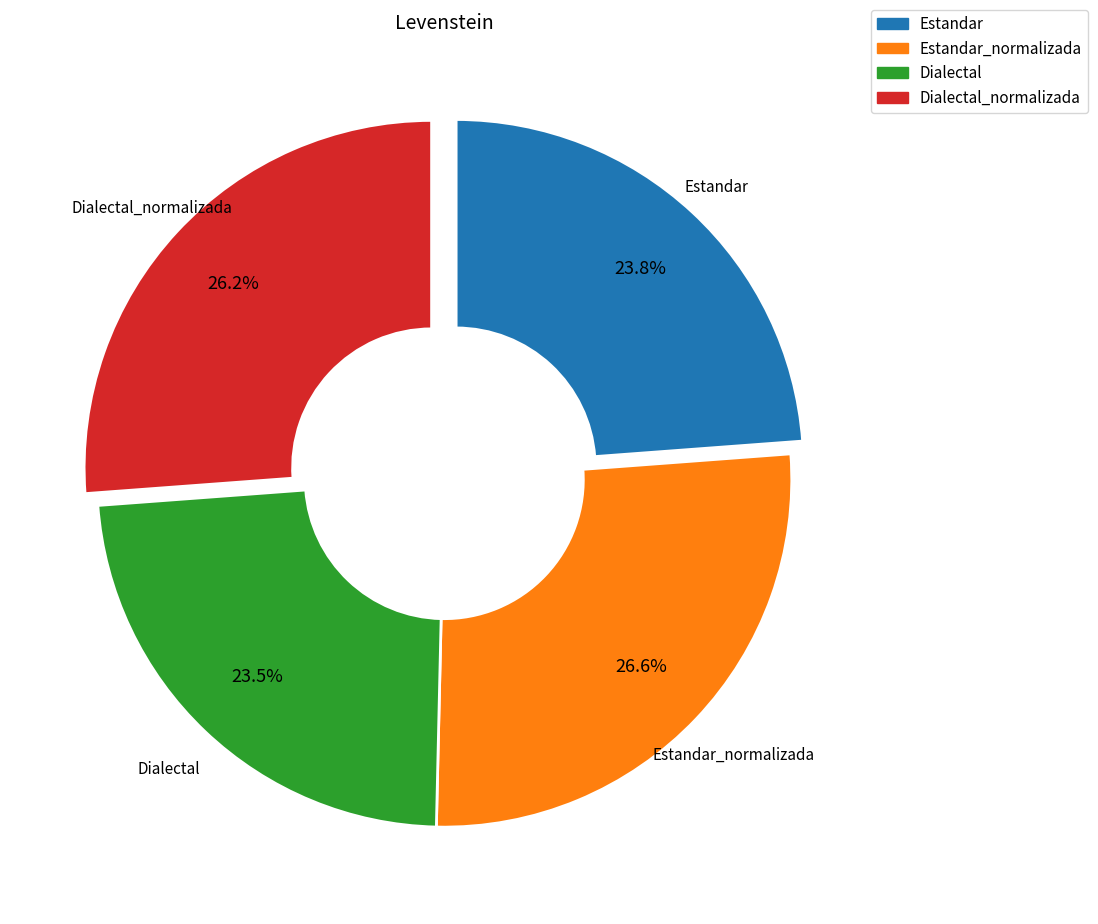

Approximately how many times larger is the value at Dialectal_normalizada compared to Dialectal?

1.1